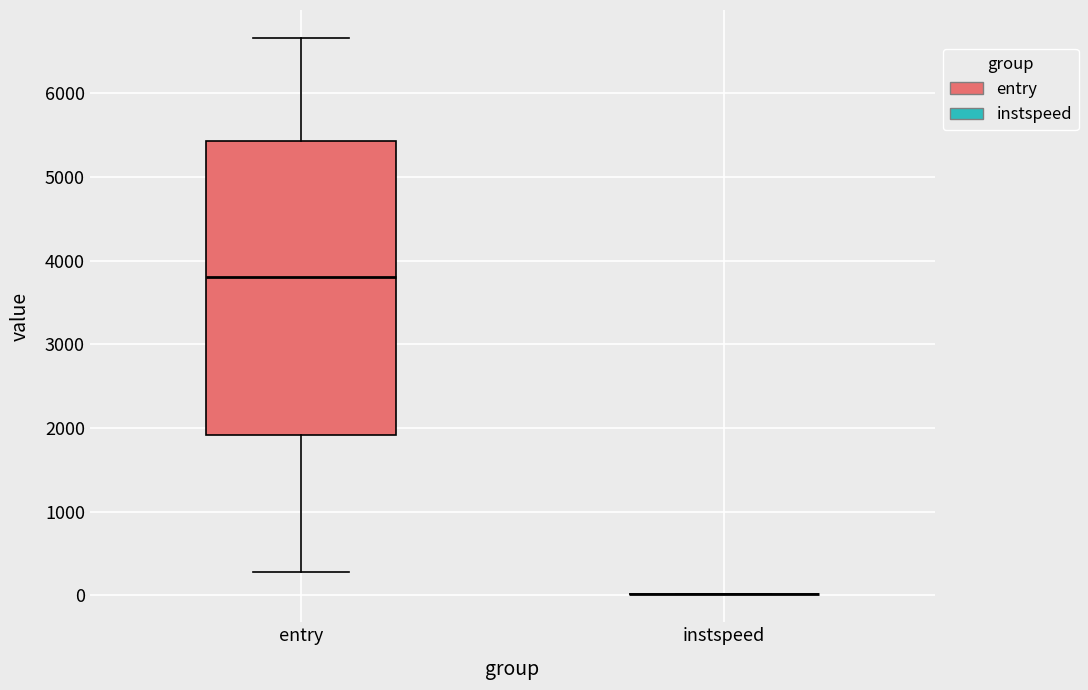

Reading left to right, transcribe this box plot: for each box, give where its median line is, the range the box spans, and where its two whiskers end, as read against the y-axis. The values are not printed on the chart, so give them approximately, as read against the axis.

entry: median 3800, box 1900 to 5400, whiskers 300 to 6700
instspeed: box collapsed to a line at 0, whiskers 0 to 0